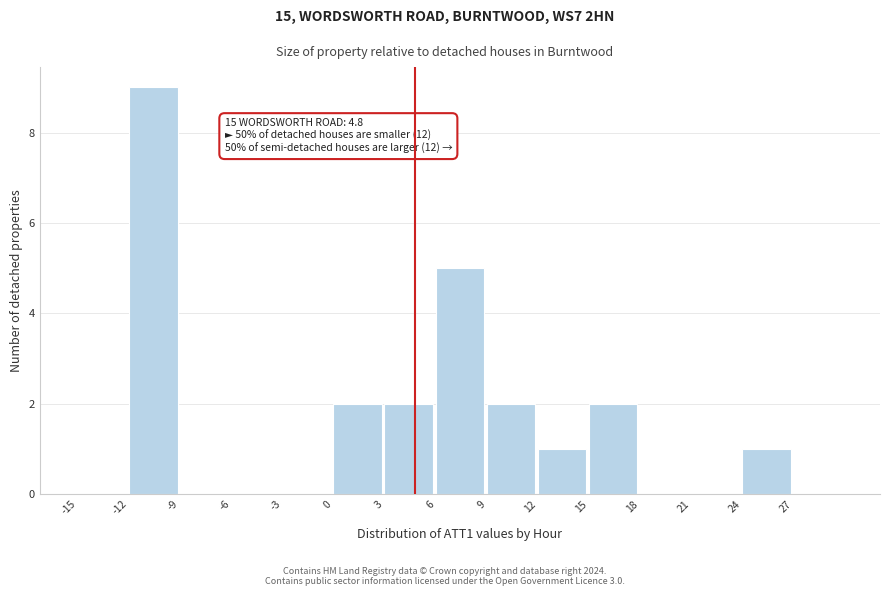

Over which range of the x-axis is the bar tallest?

-12 to -9